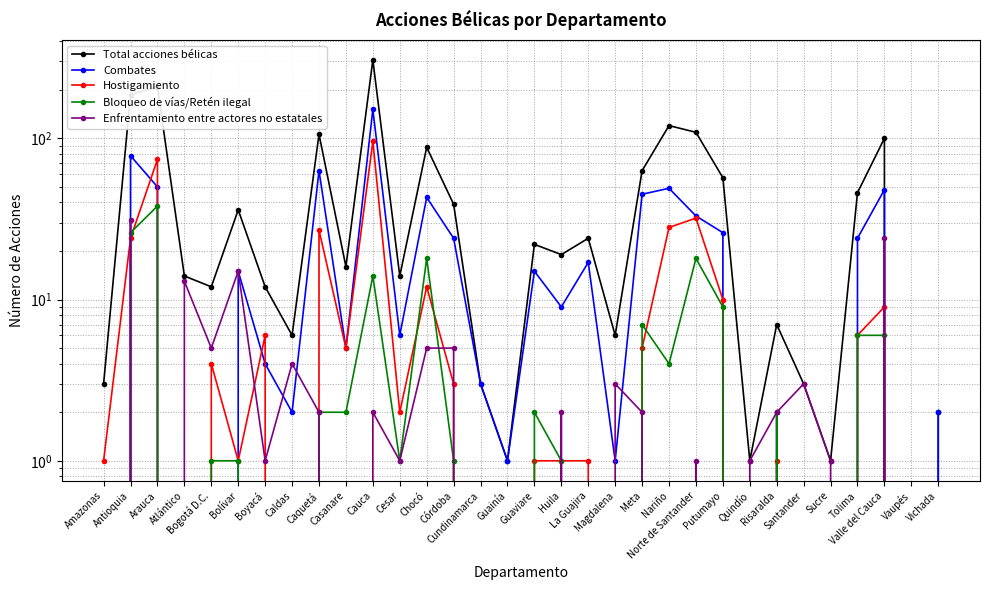

How many values in Combates are above zero?

25